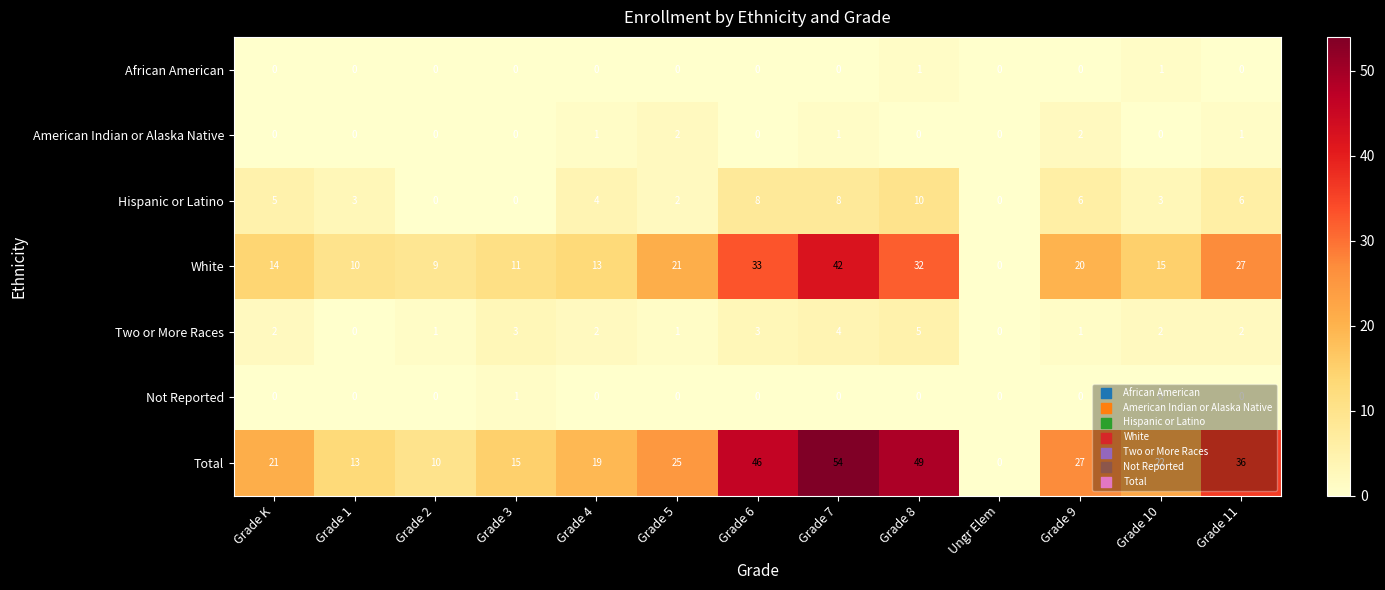

What is the greatest value displayed?

54